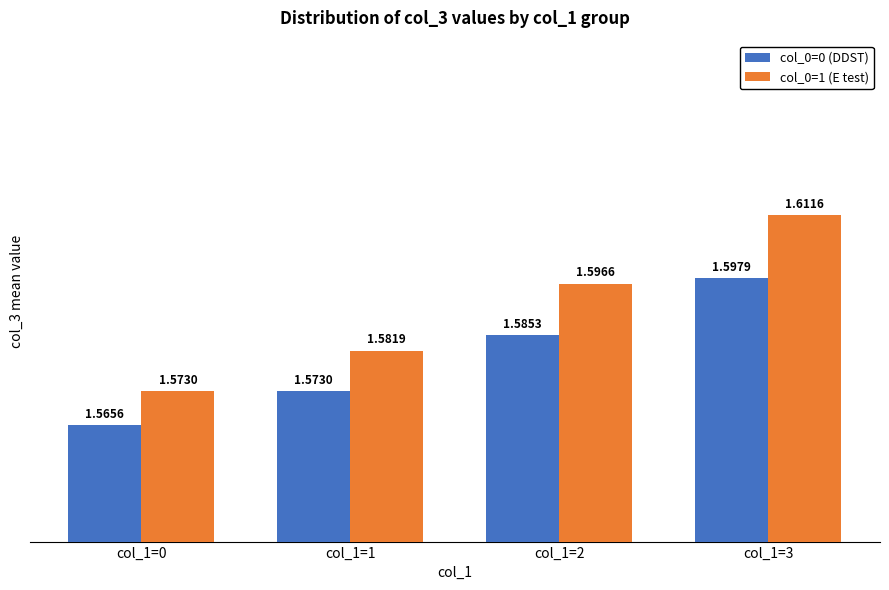

What are all the series names shown in the legend?

col_0=0 (DDST), col_0=1 (E test)